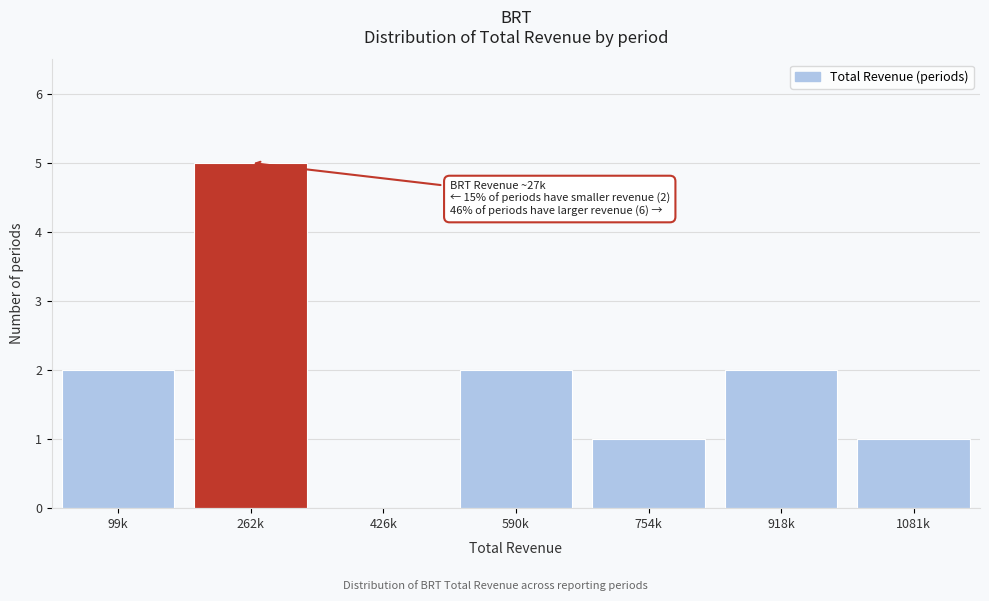

Reading left to right, transcribe all the data shown in this chart.

99k=2	262k=5	426k=0	590k=2	754k=1	918k=2	1081k=1